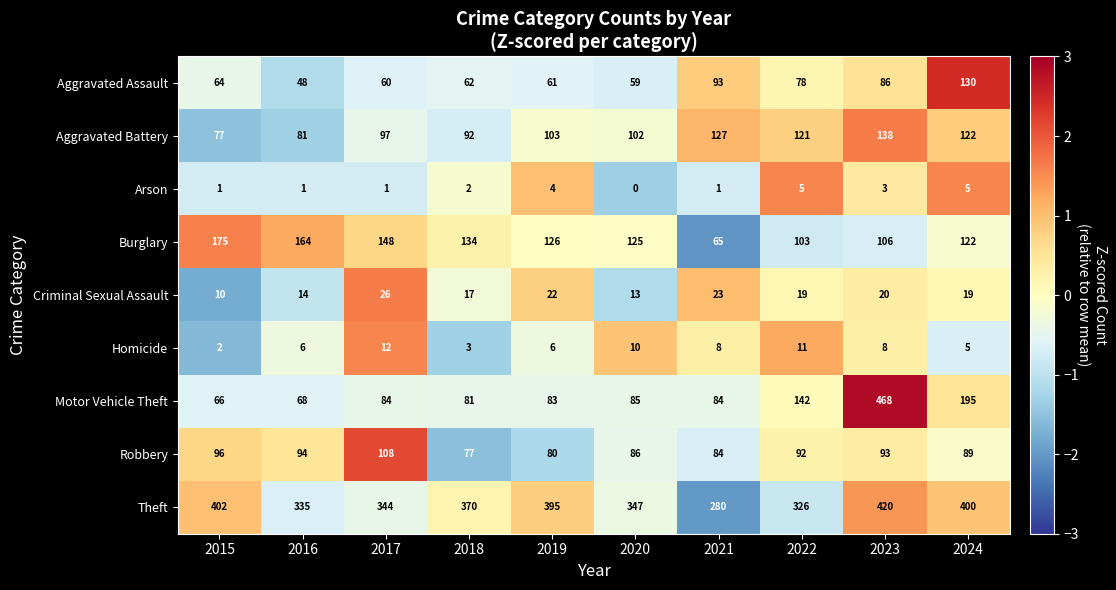

Which series has the widest spread of values?

Motor Vehicle Theft